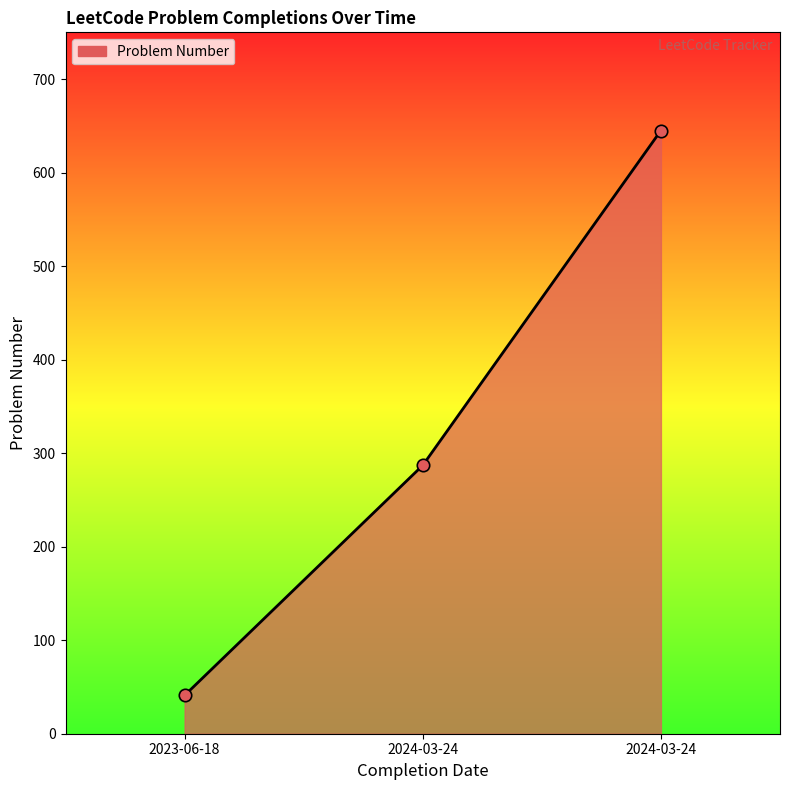

How many lines are shown in the chart?

1